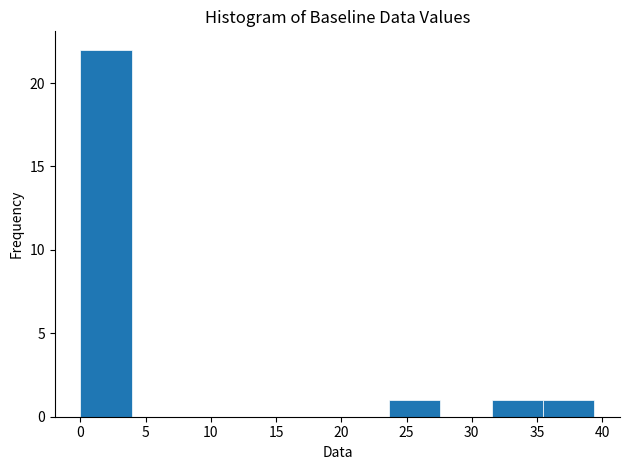

Over which range of the x-axis is the bar tallest?

0.0 to 4.0